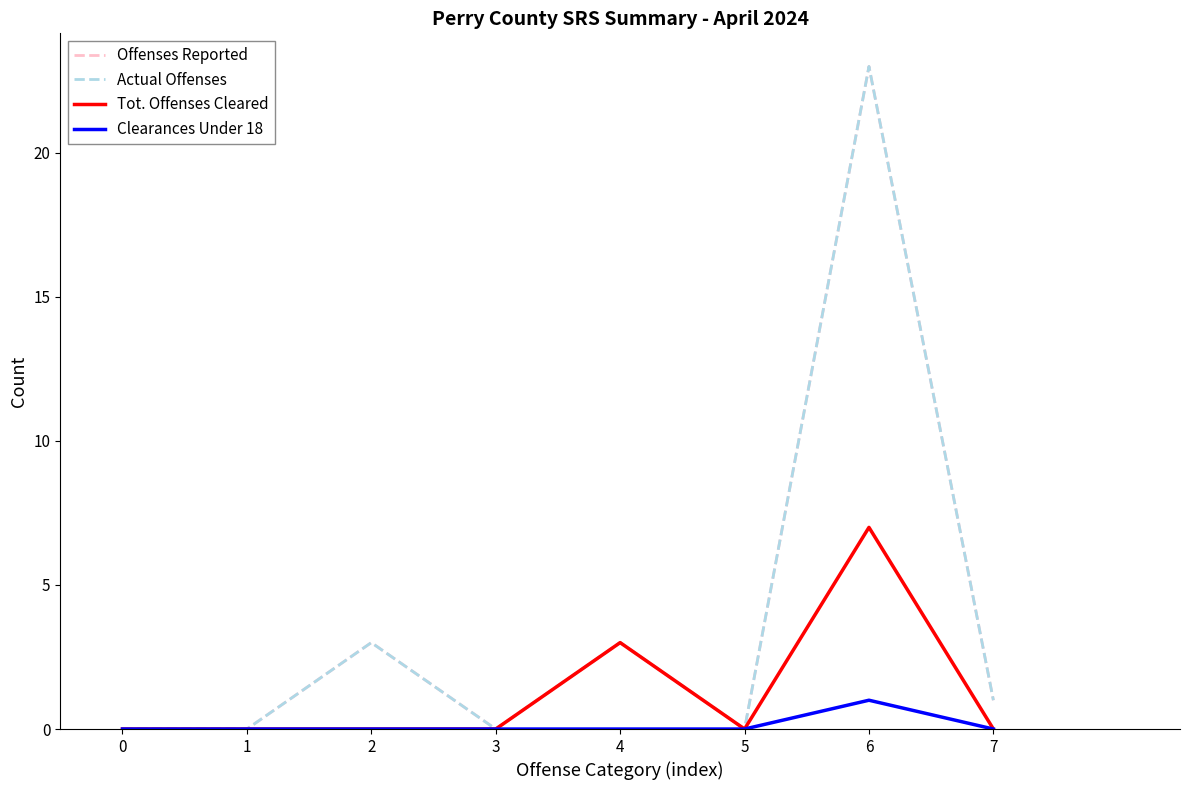

What is the highest value of the Tot. Offenses Cleared series?

7